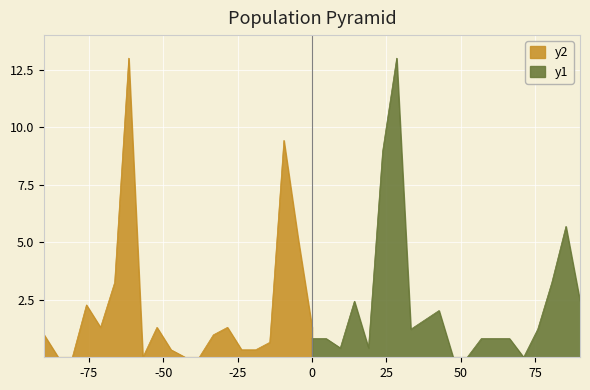

In y2, how many points are higher than both neighbors (excluding endpoints)?

5